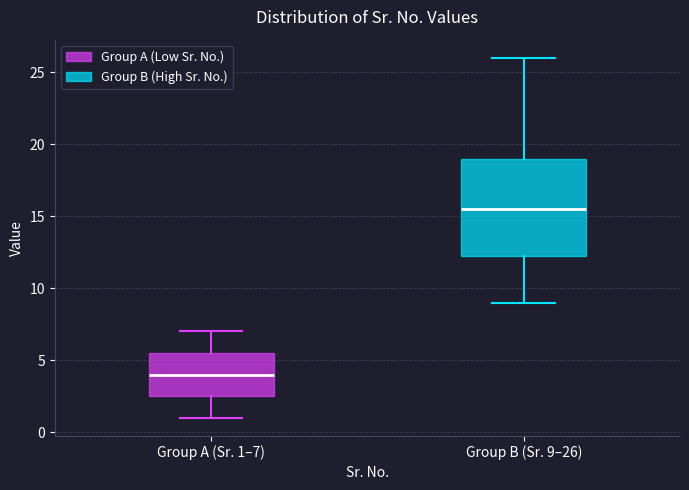

Reading left to right, read every box against the y-axis: the position of its median line, the range the box covers, and the ends of its whiskers. The values are not printed on the chart, so give them approximately, as read against the axis.

Group A (Sr. 1–7): median 4.0, box 2.5 to 5.5, whiskers 1.0 to 7.0
Group B (Sr. 9–26): median 15.5, box 12.5 to 19.0, whiskers 9.0 to 26.0